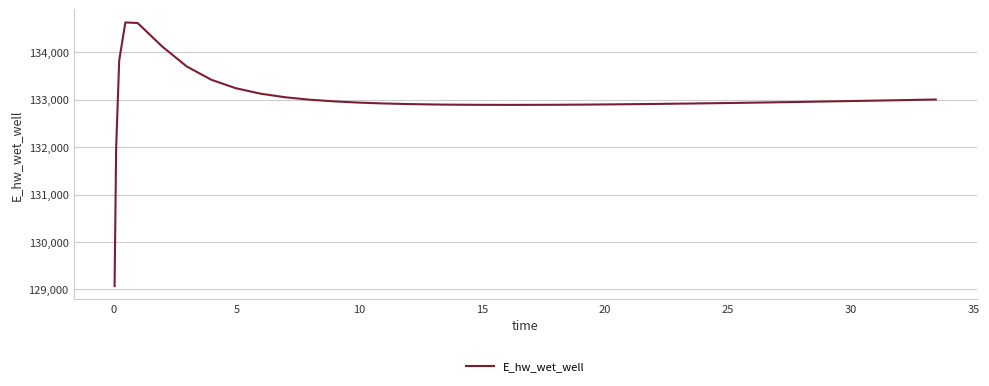

What is the difference between the maximum and minimum values?

5557.5